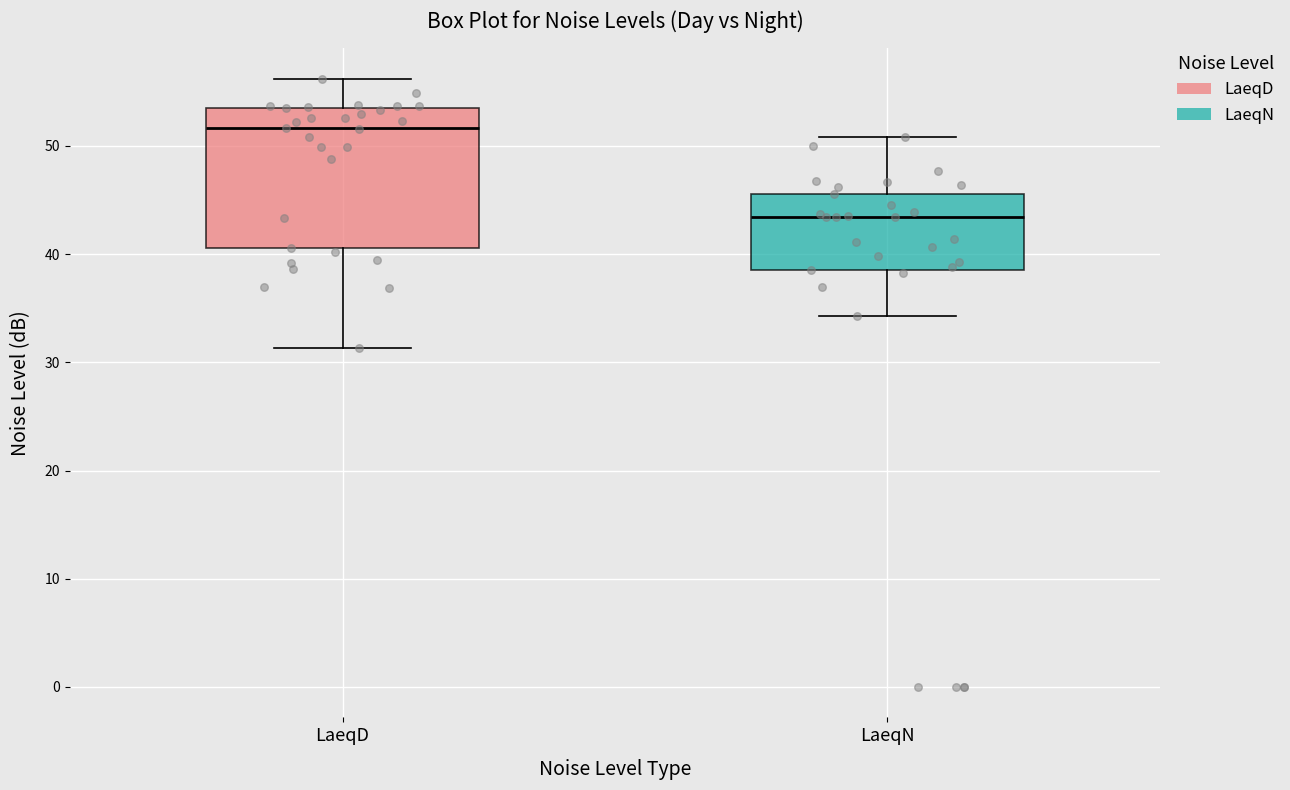

Reading left to right, read every box against the y-axis: the position of its median line, the range the box covers, and the ends of its whiskers. The values are not printed on the chart, so give them approximately, as read against the axis.

LaeqD: median 52, box 41 to 54, whiskers 31 to 56
LaeqN: median 43, box 39 to 46, whiskers 34 to 51